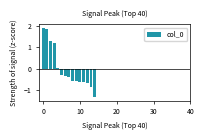

What is the smallest value displayed?

-1.3